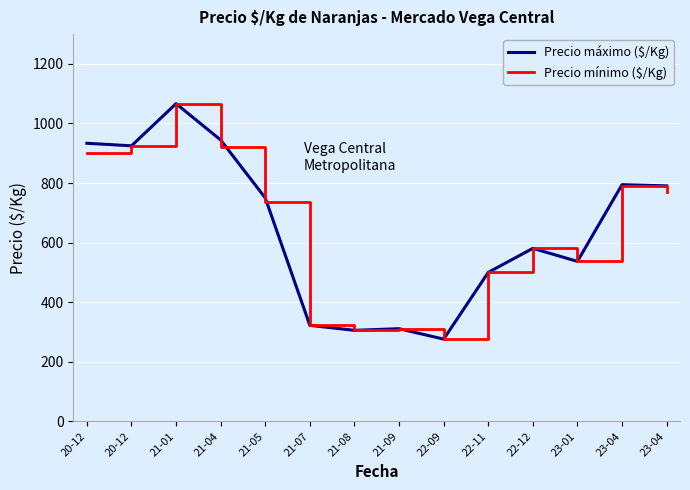

Is this an area chart (filled region under the line)?

No